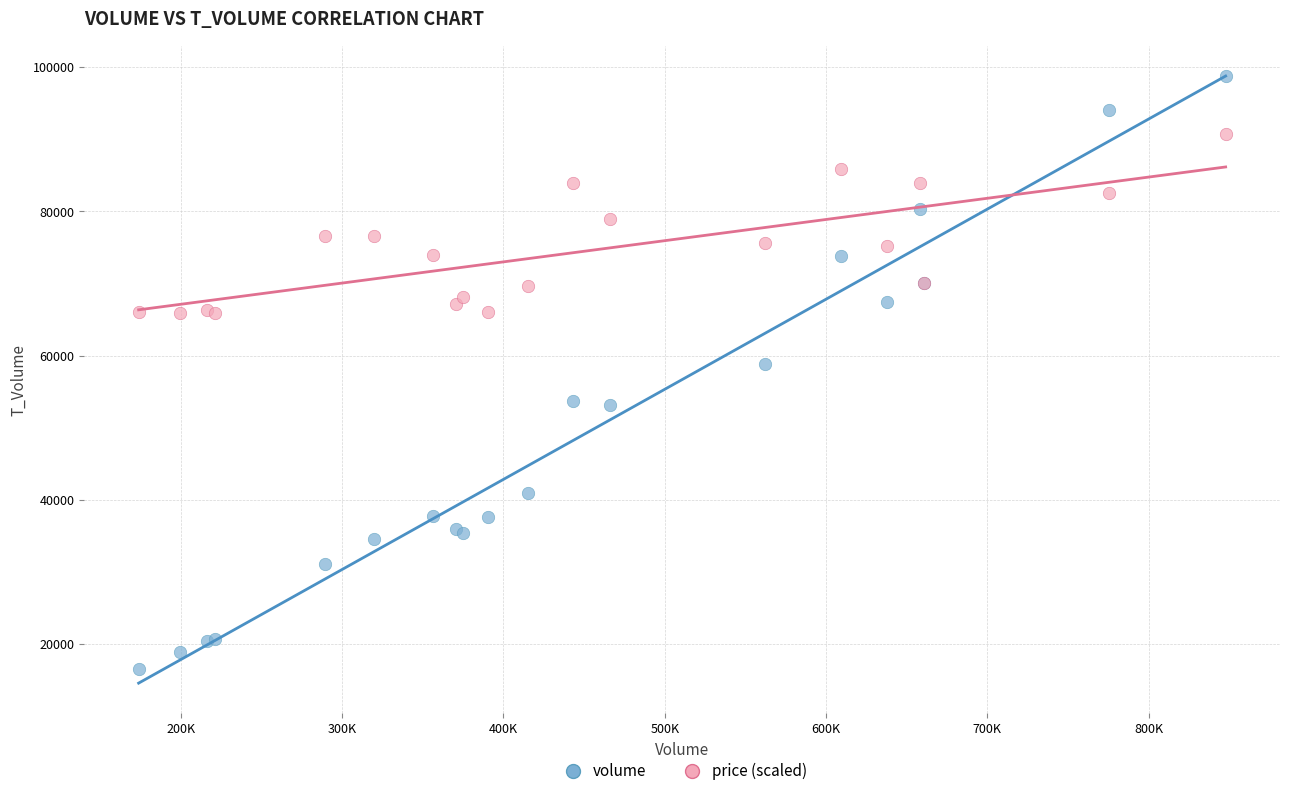

What are all the series names shown in the legend?

volume, price (scaled)